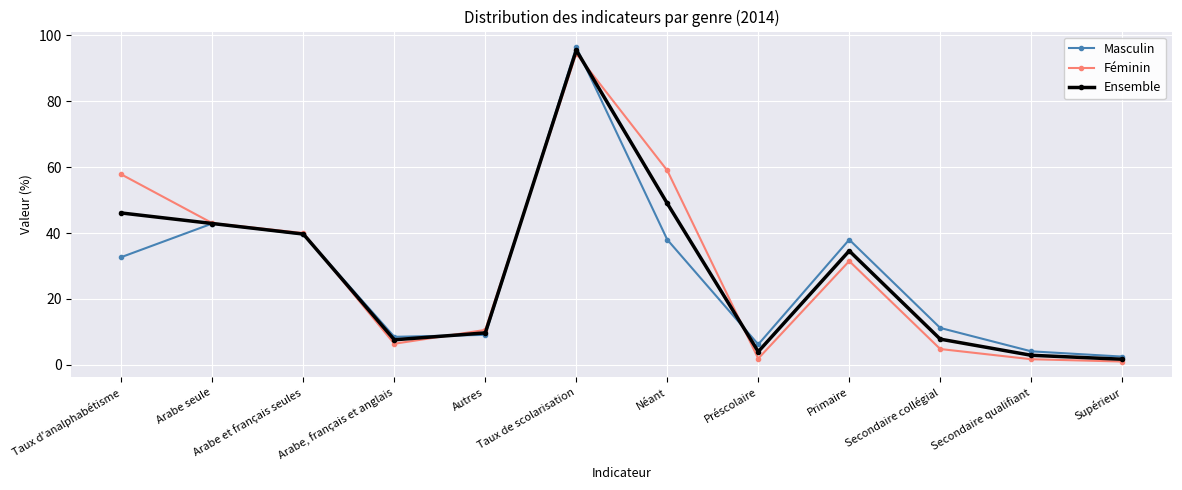

Count the number of categories in the chart.

12